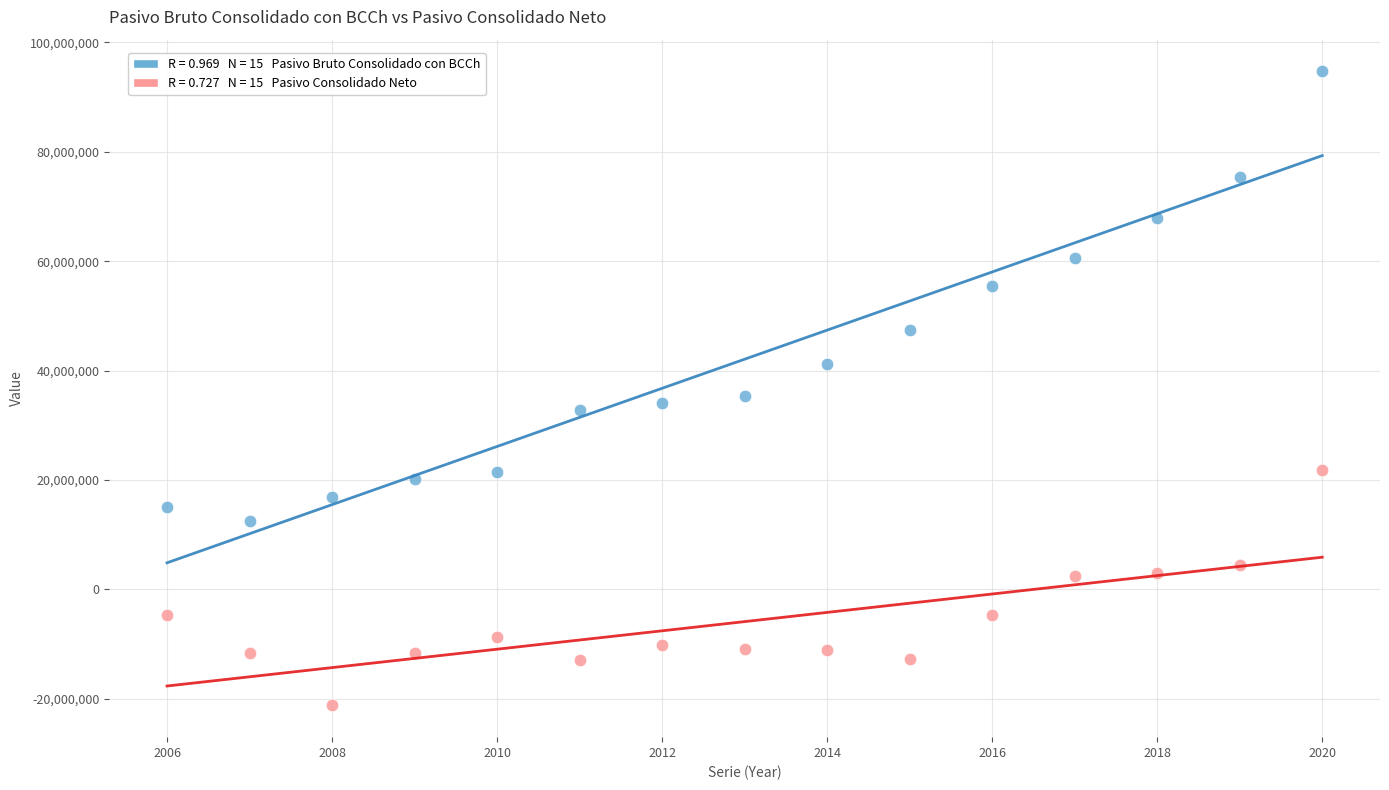

Across all data points, what is the range of Y values (max minus min)?

115886908